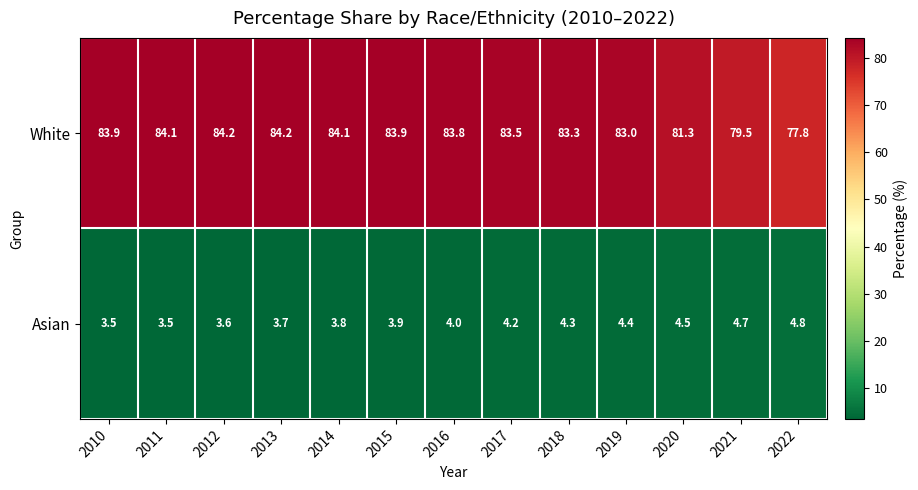

Reading left to right, list all the values displayed in this chart.

White: 83.9	84.1	84.2	84.2	84.1	83.9	83.8	83.5	83.3	83.0	81.3	79.5	77.8
Asian: 3.5	3.5	3.6	3.7	3.8	3.9	4.0	4.2	4.3	4.4	4.5	4.7	4.8